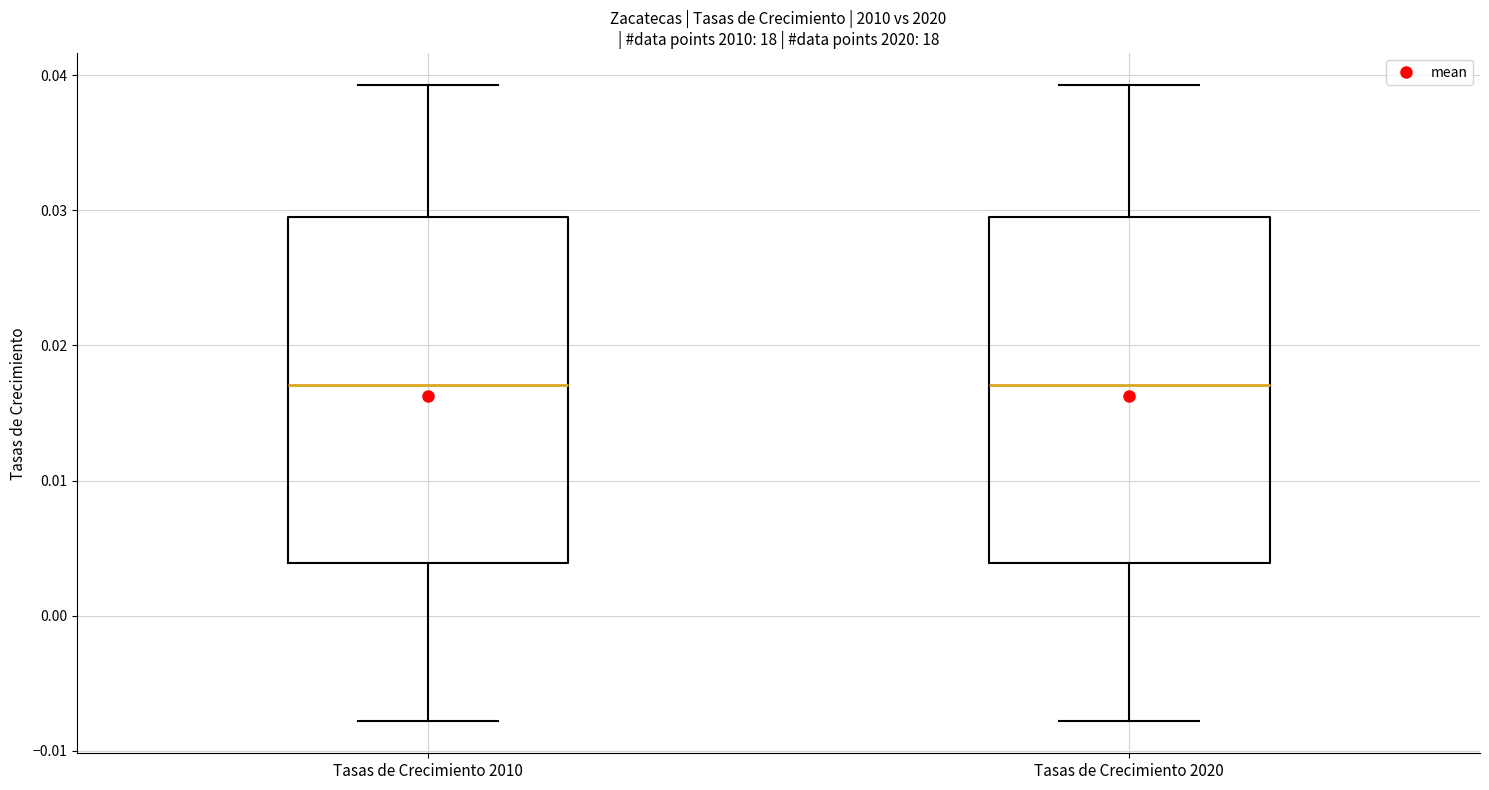

Reading left to right, transcribe this box plot: for each box, give where its median line is, the range the box spans, and where its two whiskers end, as read against the y-axis. The values are not printed on the chart, so give them approximately, as read against the axis.

Tasas de Crecimiento 2010: median 0.017, box 0.004 to 0.030, whiskers -0.008 to 0.039
Tasas de Crecimiento 2020: median 0.017, box 0.004 to 0.030, whiskers -0.008 to 0.039